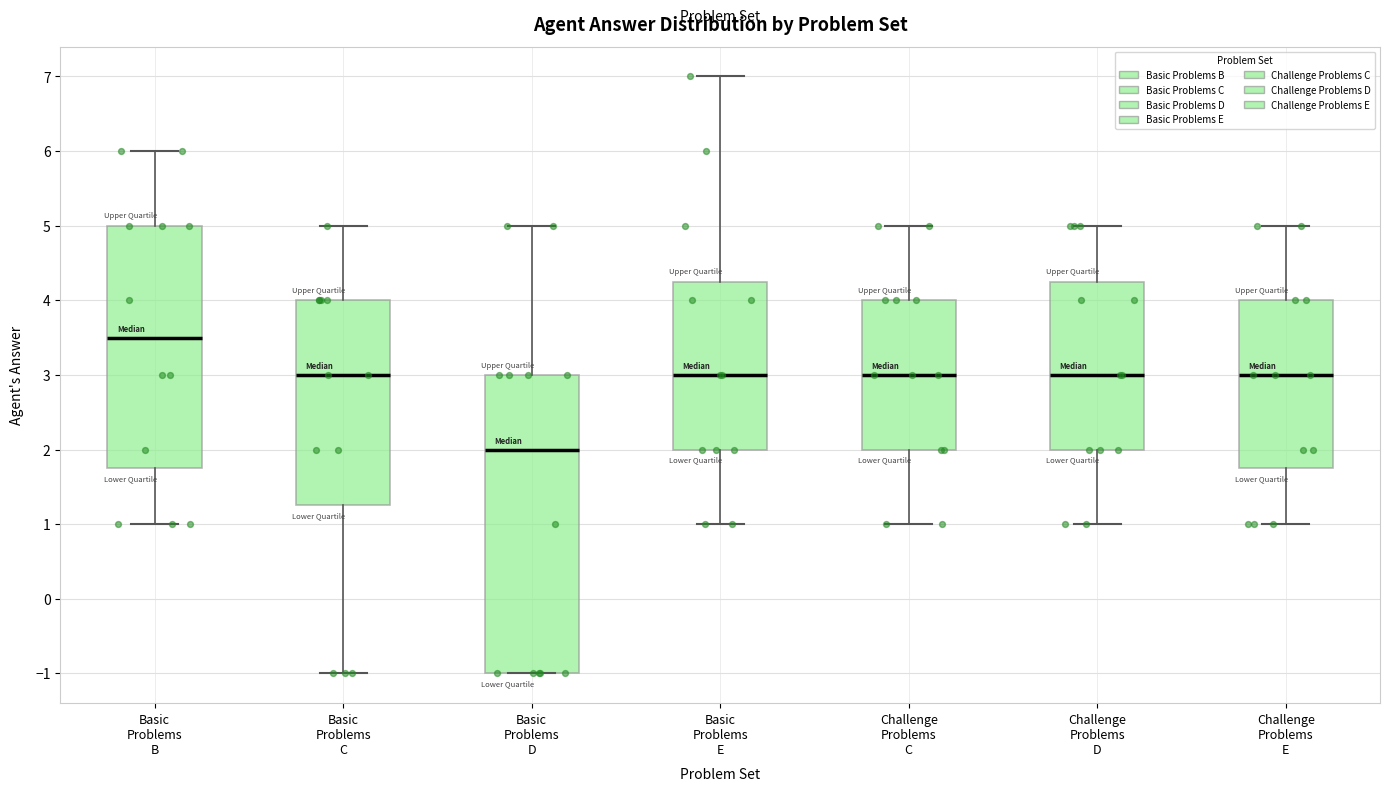

Which box has the lowest median line?

Basic Problems D